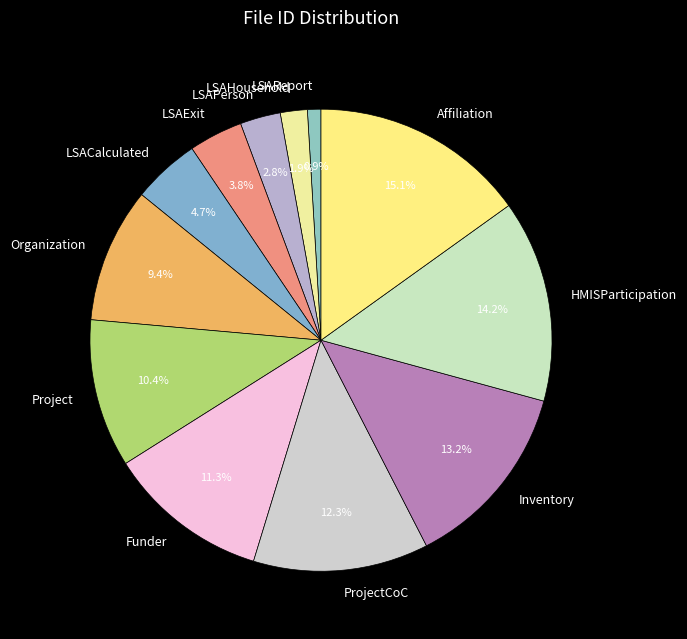

What percentage do LSACalculated and Funder together represent?

16.0%